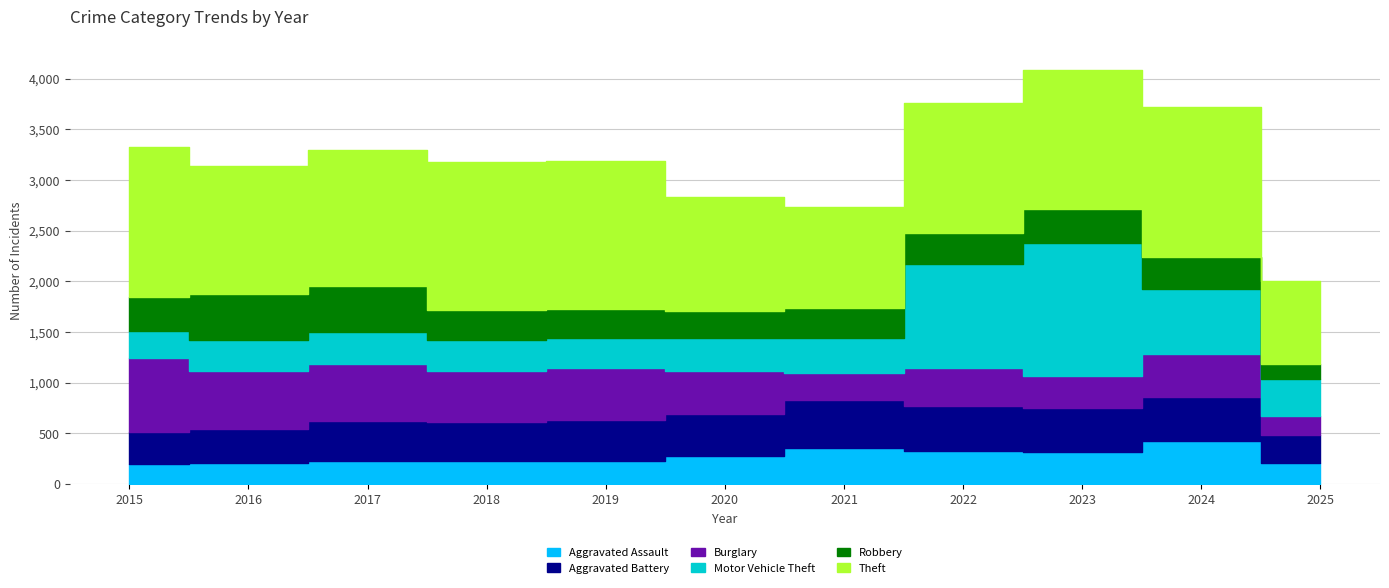

Where is the first local minimum for Aggravated Assault?

2019